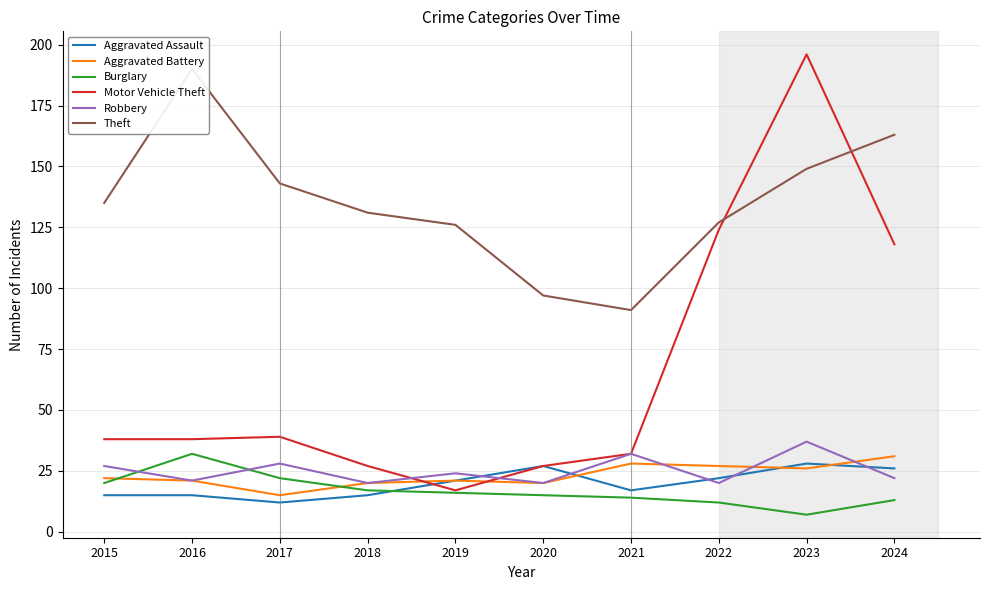

What is the sum of the Aggravated Assault values at 2022 and 2021?

39